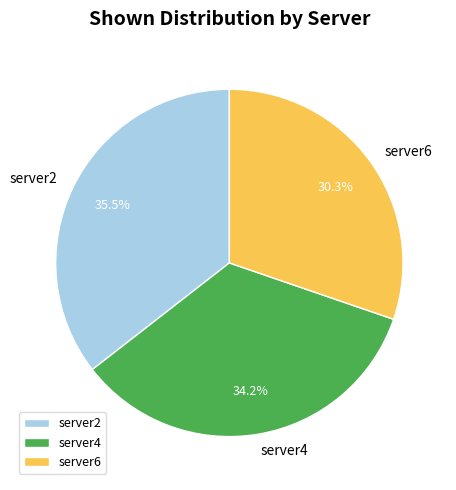

True or false: server4 accounts for 42% of the total.

False